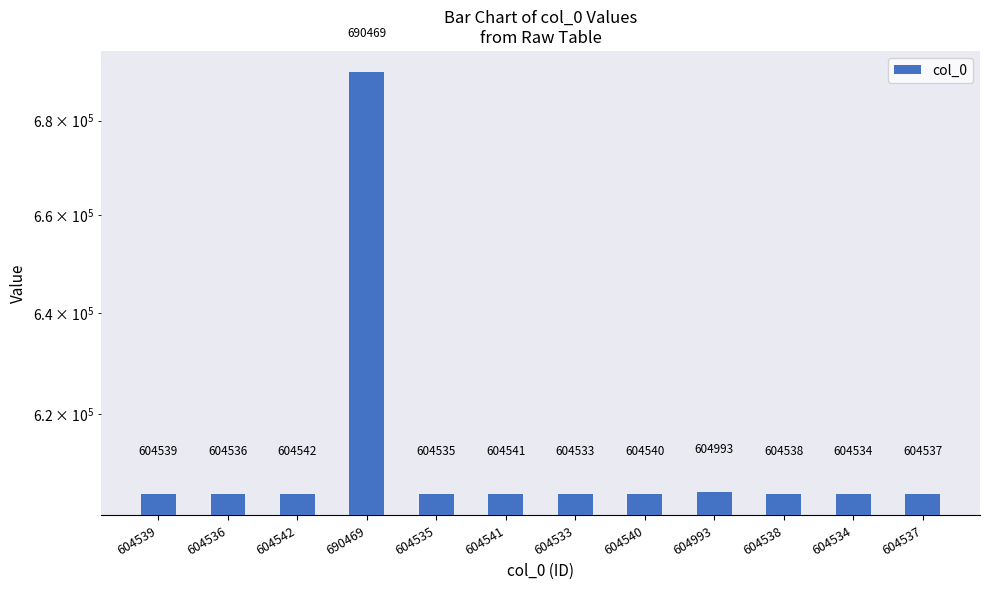

Reading right to left, list all the values displayed in this chart.

604537=604537	604534=604534	604538=604538	604993=604993	604540=604540	604533=604533	604541=604541	604535=604535	690469=690469	604542=604542	604536=604536	604539=604539